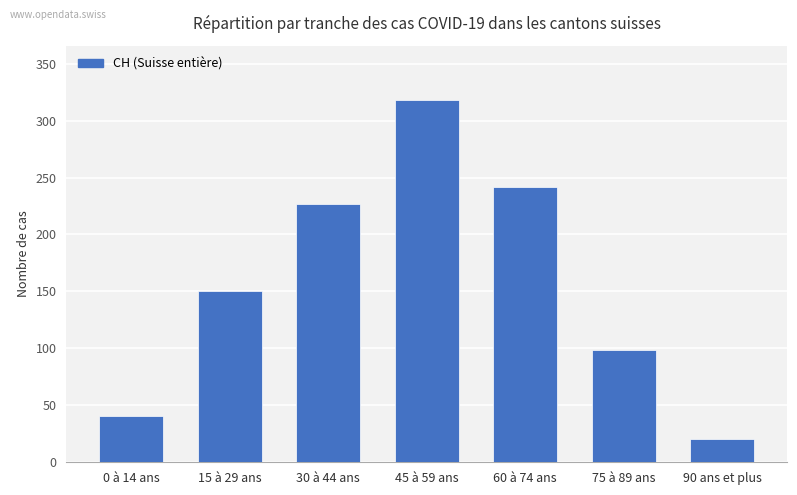

What is the maximum value shown in the chart?

318